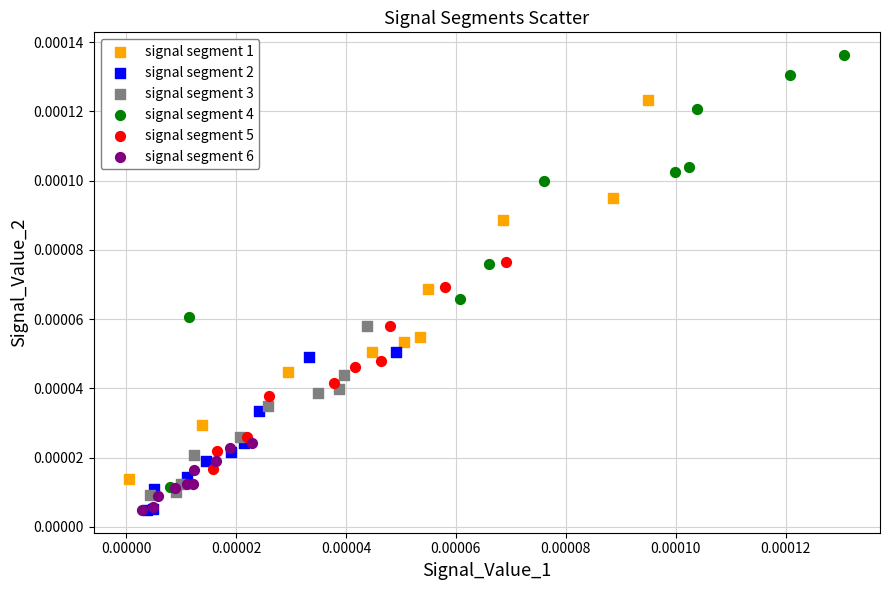

Which series contains the highest Y value?

signal segment 4